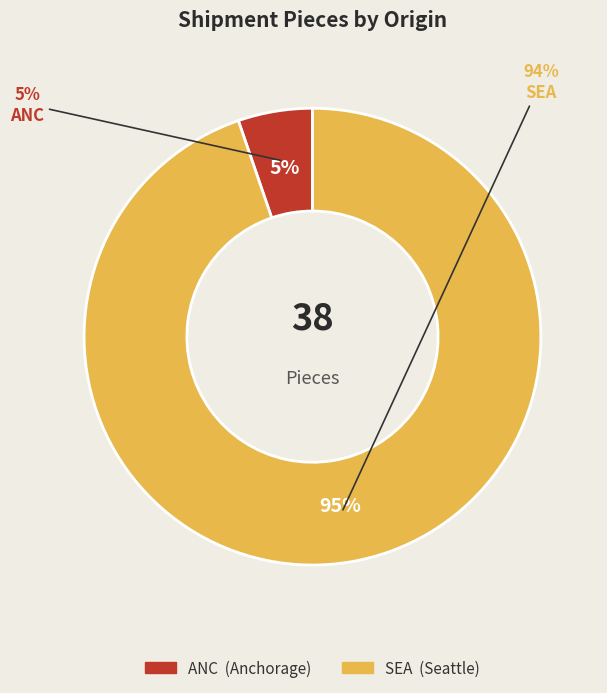

Combined, what portion of the pie is SEA and ANC?

100.0%